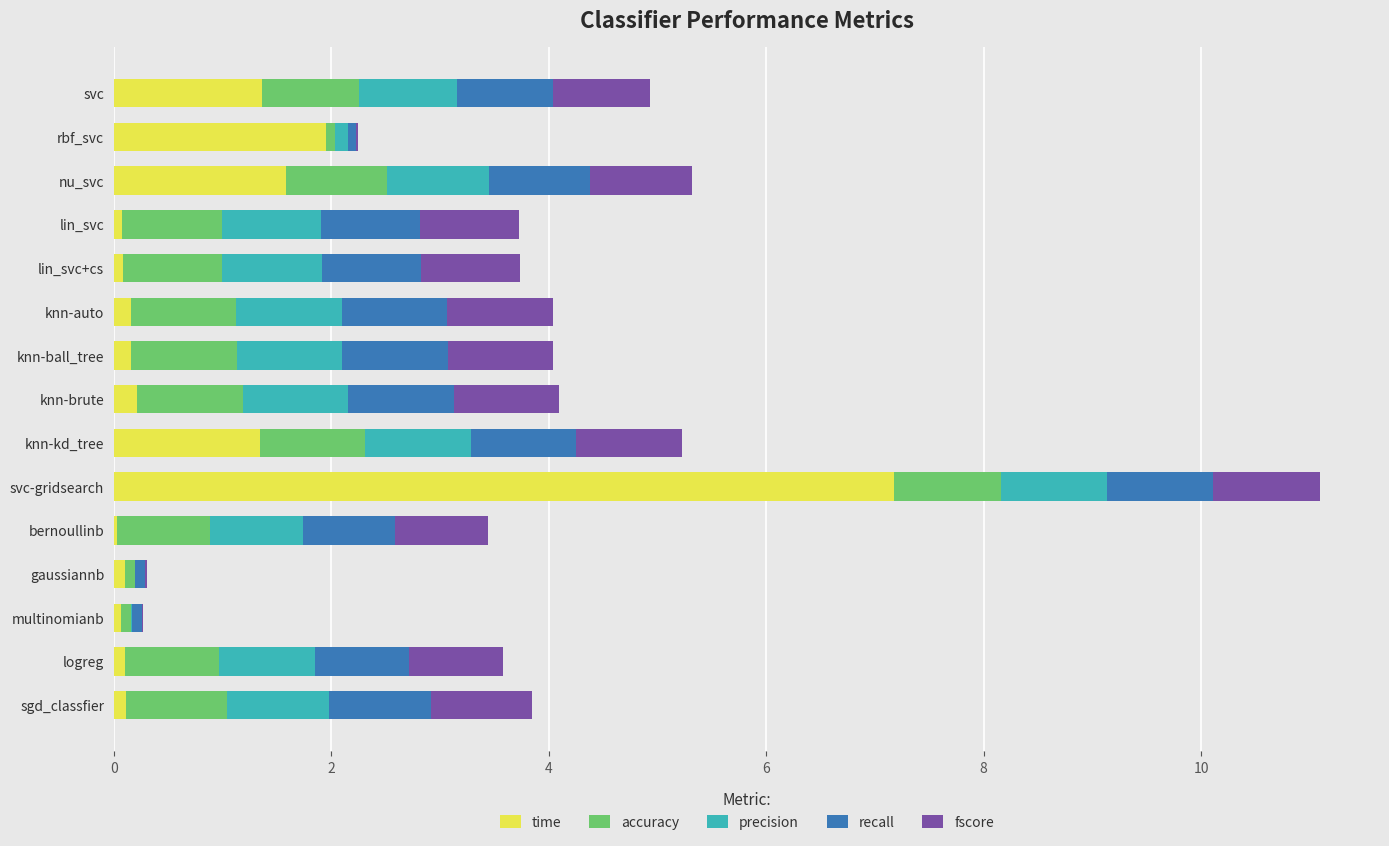

What is the highest value of the time series?

7.2